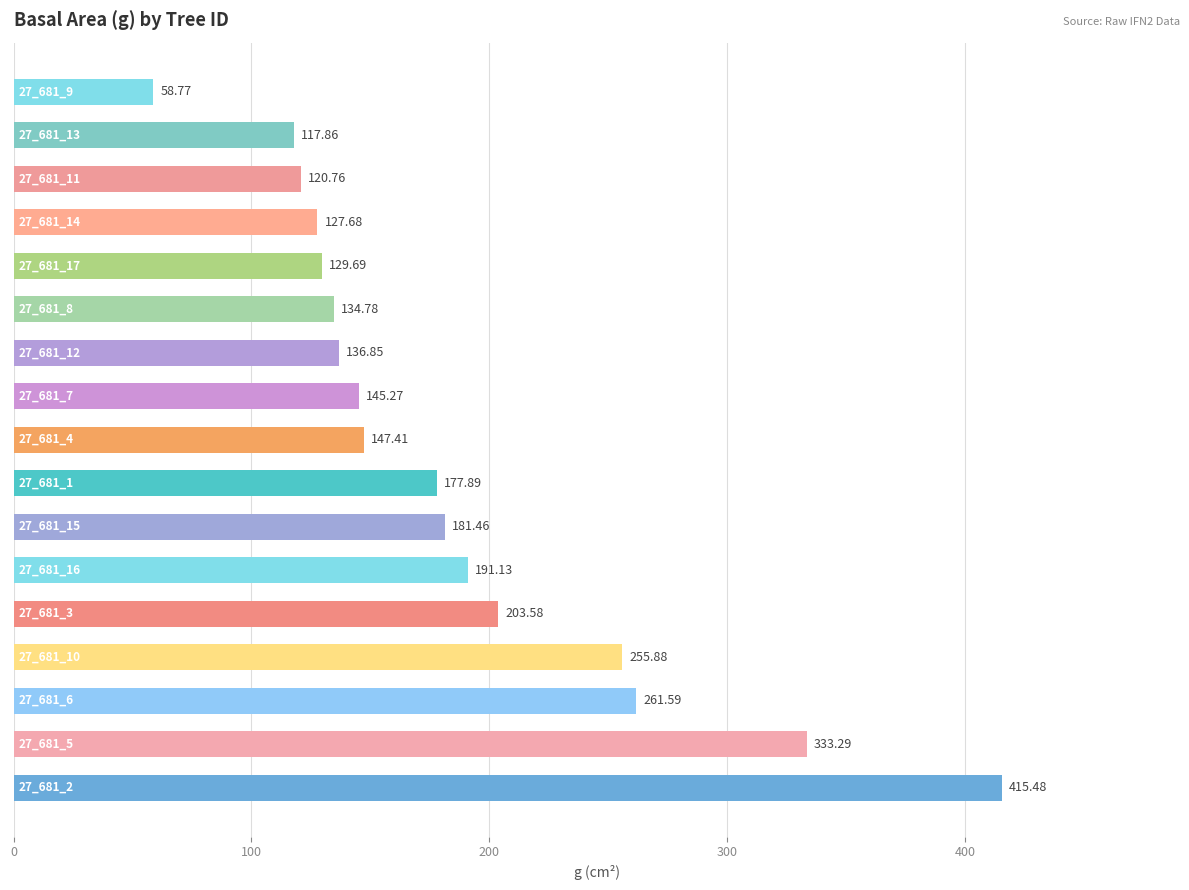

What is the average value?

184.7